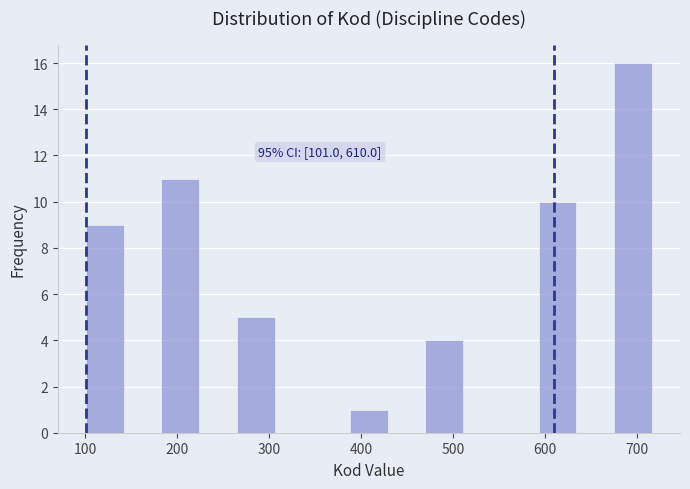

Which range on the x-axis has the tallest bar?

675 to 716